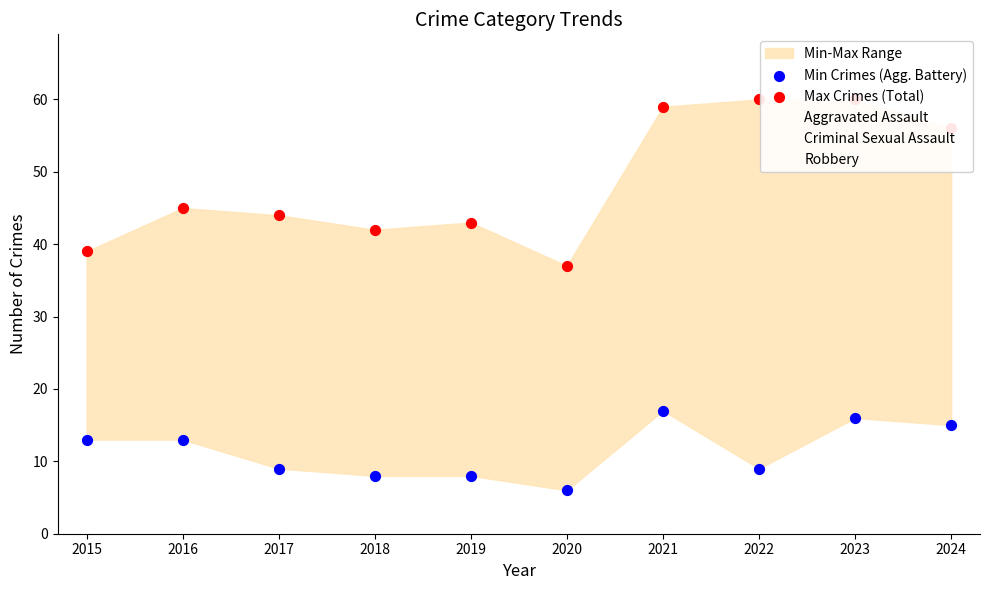

At how many categories does at least one series exceed 50?

4